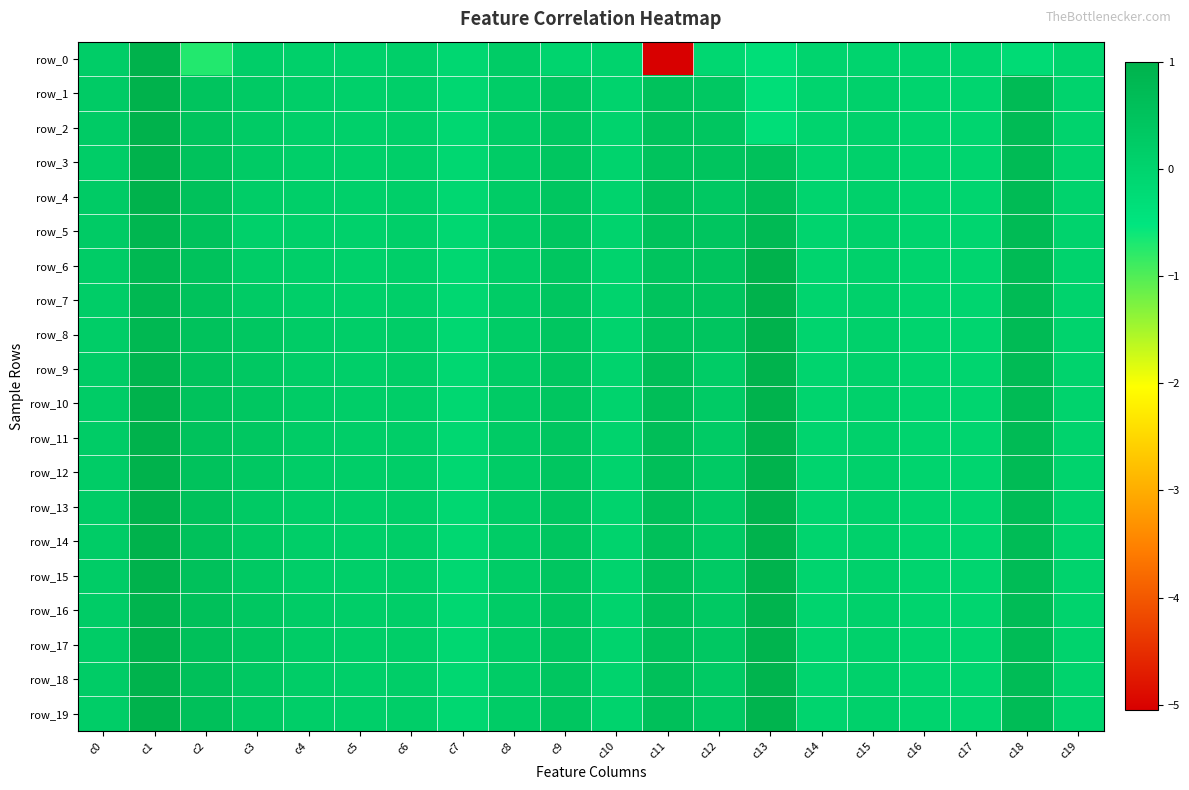

List the series in order of their peak value, lowest first.

row_5, row_16, row_9, row_18, row_8, row_1, row_7, row_6, row_17, row_15, row_0, row_2, row_3, row_4, row_10, row_11, row_12, row_13, row_14, row_19